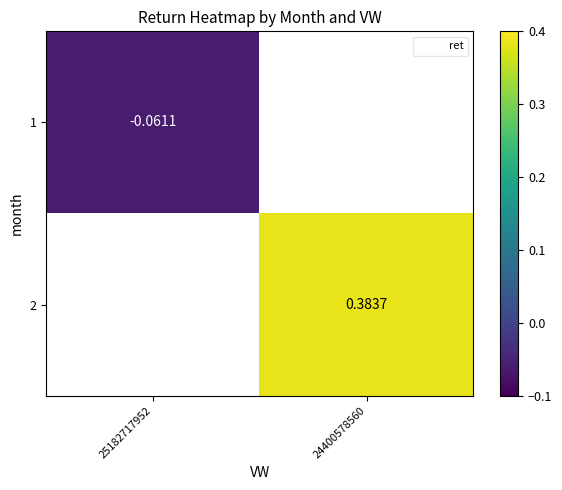

Is it true that 1 equals -0.1 at 25182717952?

True